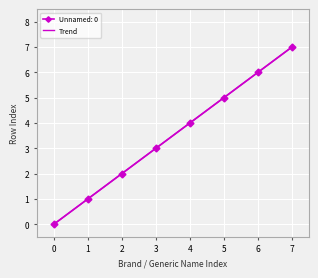

True or false: Unnamed: 0 has more than 1 points higher than both neighbors.

False